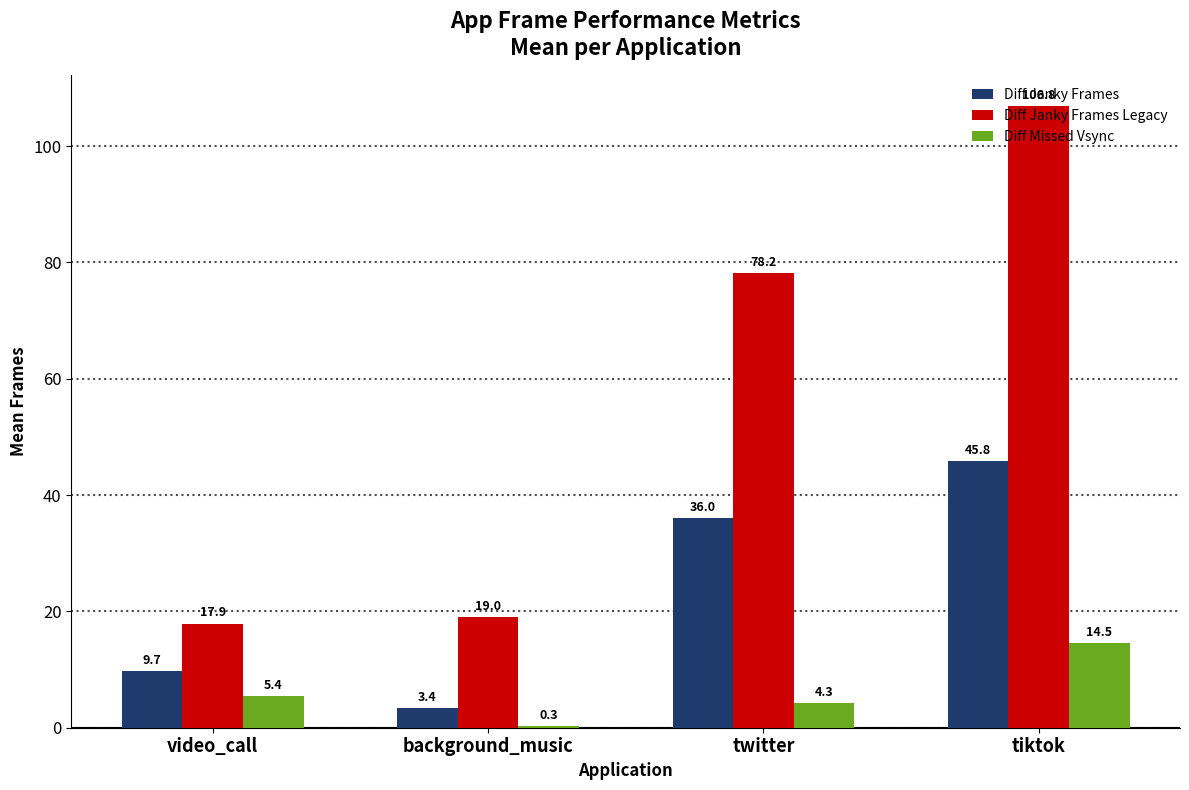

At which category is the sum across all series the highest?

tiktok